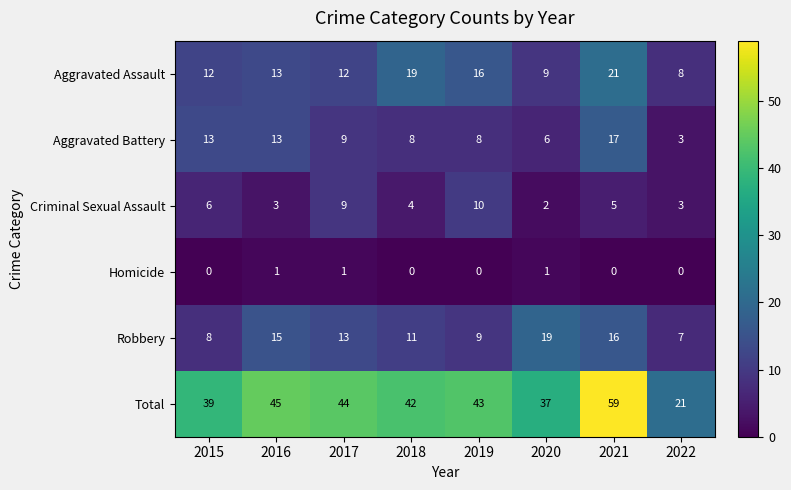

Which series has the largest total across all categories?

Total